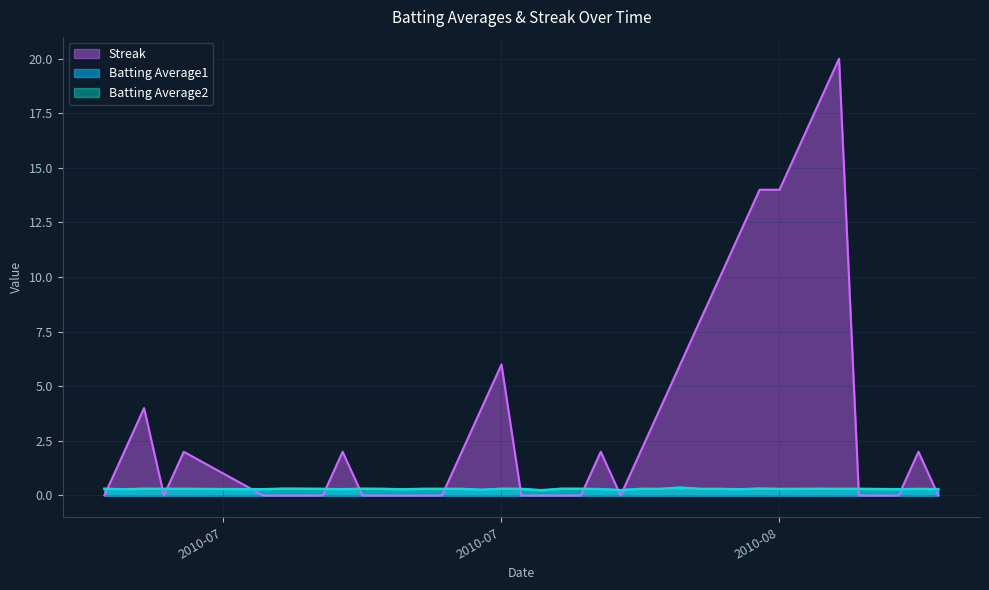

How many positive values does the Streak series have?

20